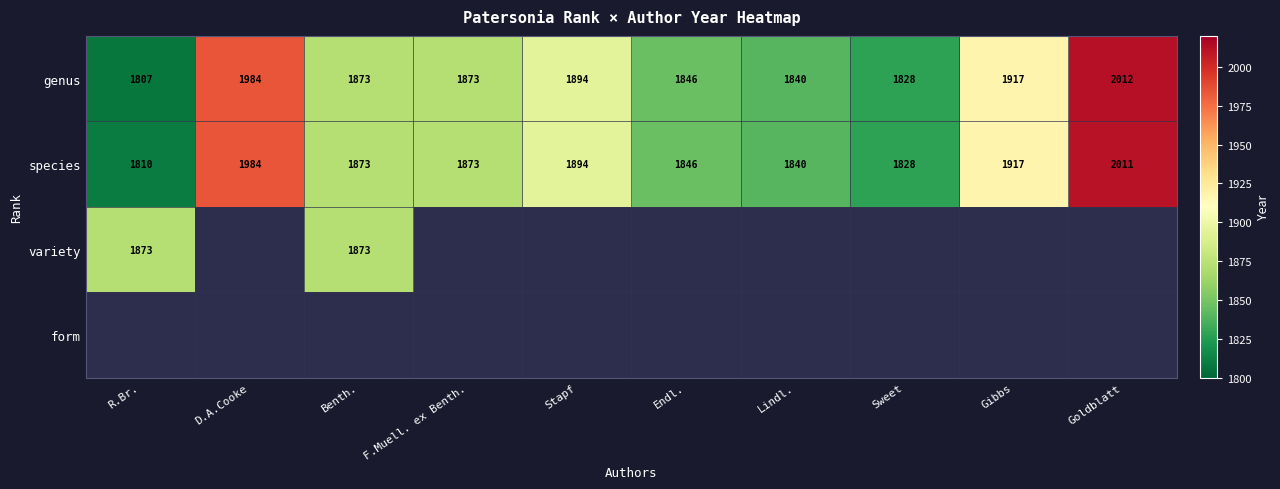

At which category does the chart reach its minimum across all series?

R.Br.